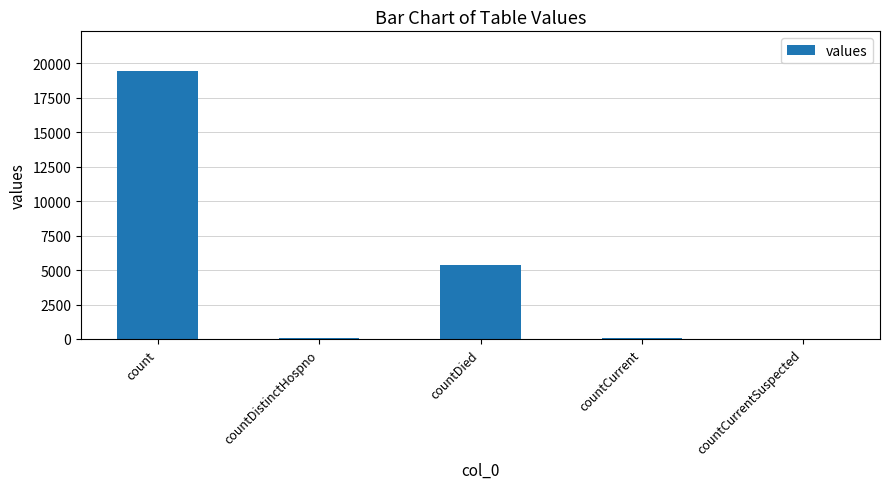

Which category has the highest value across all series?

count